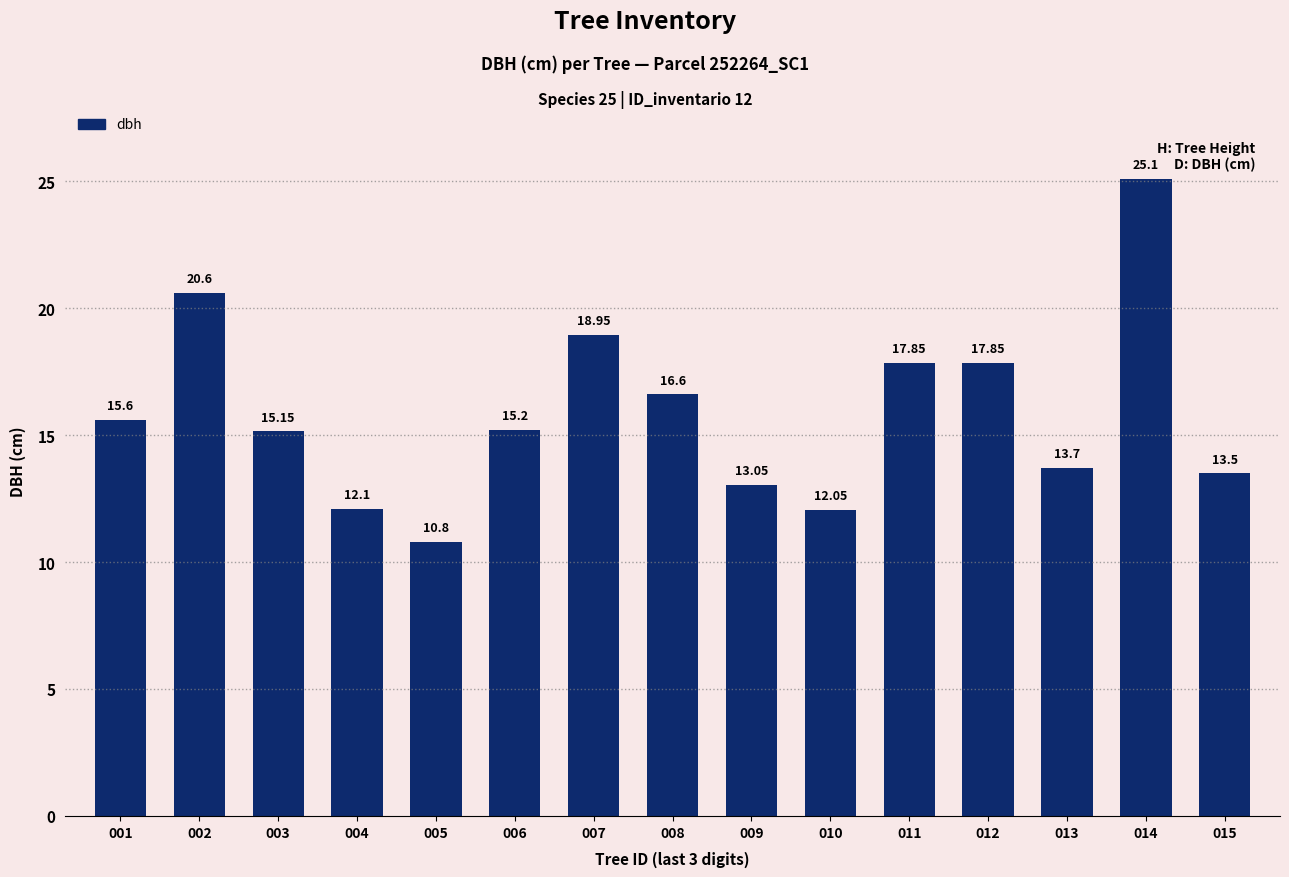

How many bars are there in total?

15